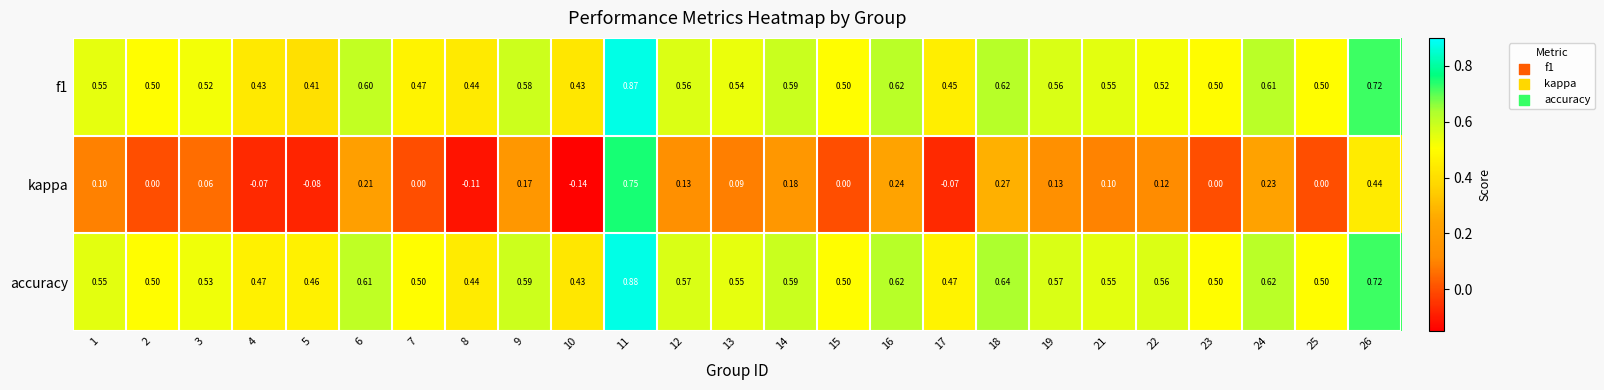

Is the value of f1 at 7 greater than the value of kappa at 8?

Yes